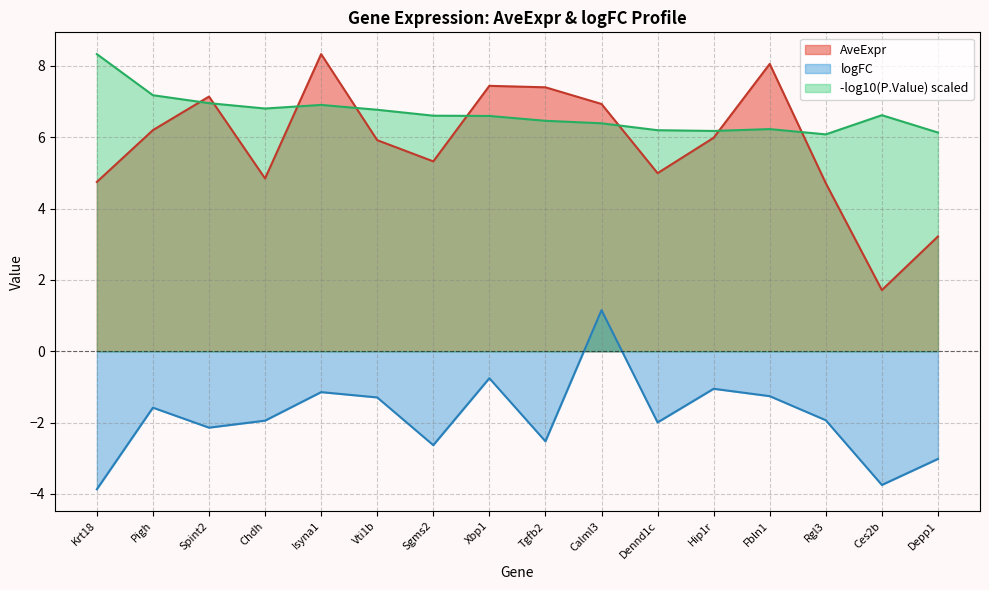

Which label corresponds to the largest value in the chart?

Isyna1